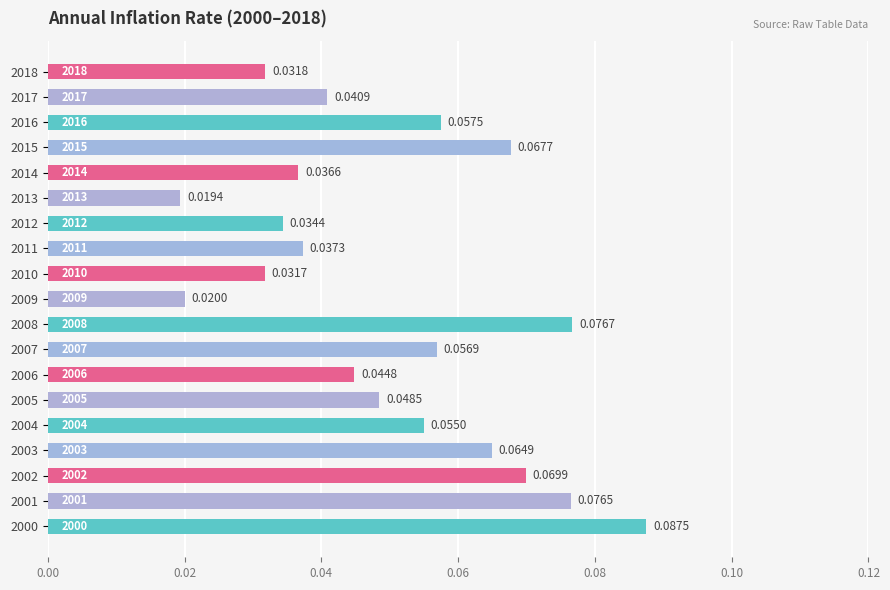

Which has a higher value, 2005 or 2018?

2005